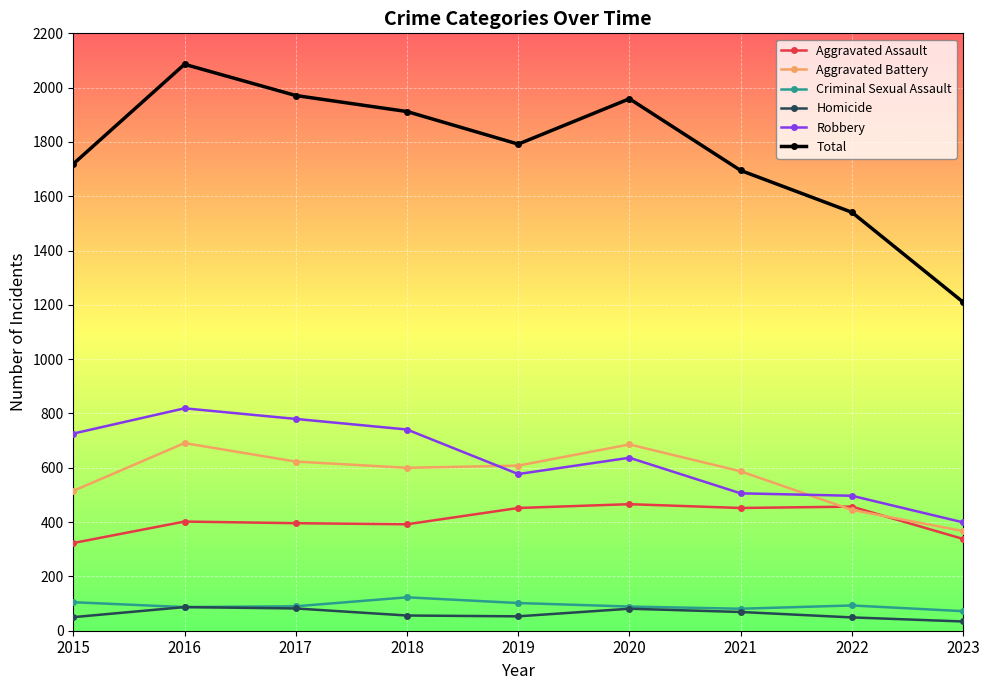

What is the difference between the maximum and second lowest values in the Criminal Sexual Assault series?

42